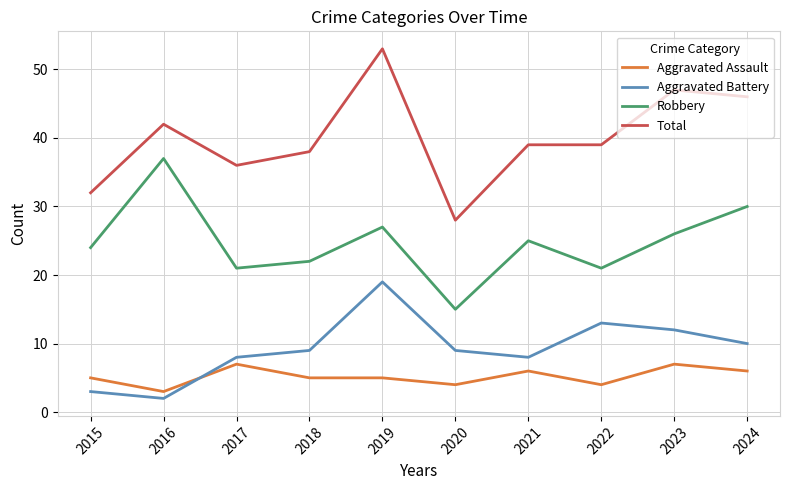

True or false: Aggravated Assault and Total cross at least once.

False